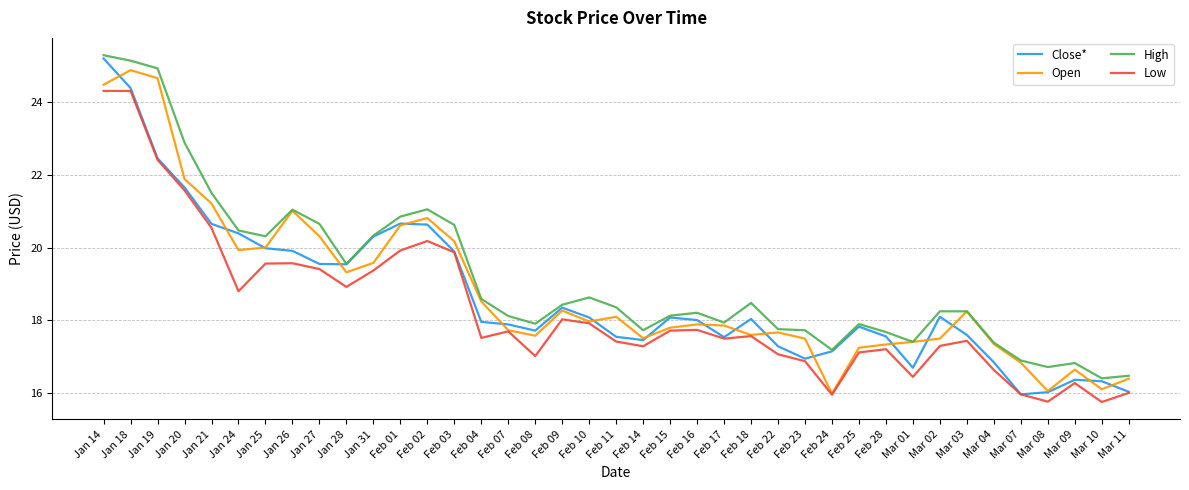

What is the difference between the maximum and minimum values in the High series?

8.9